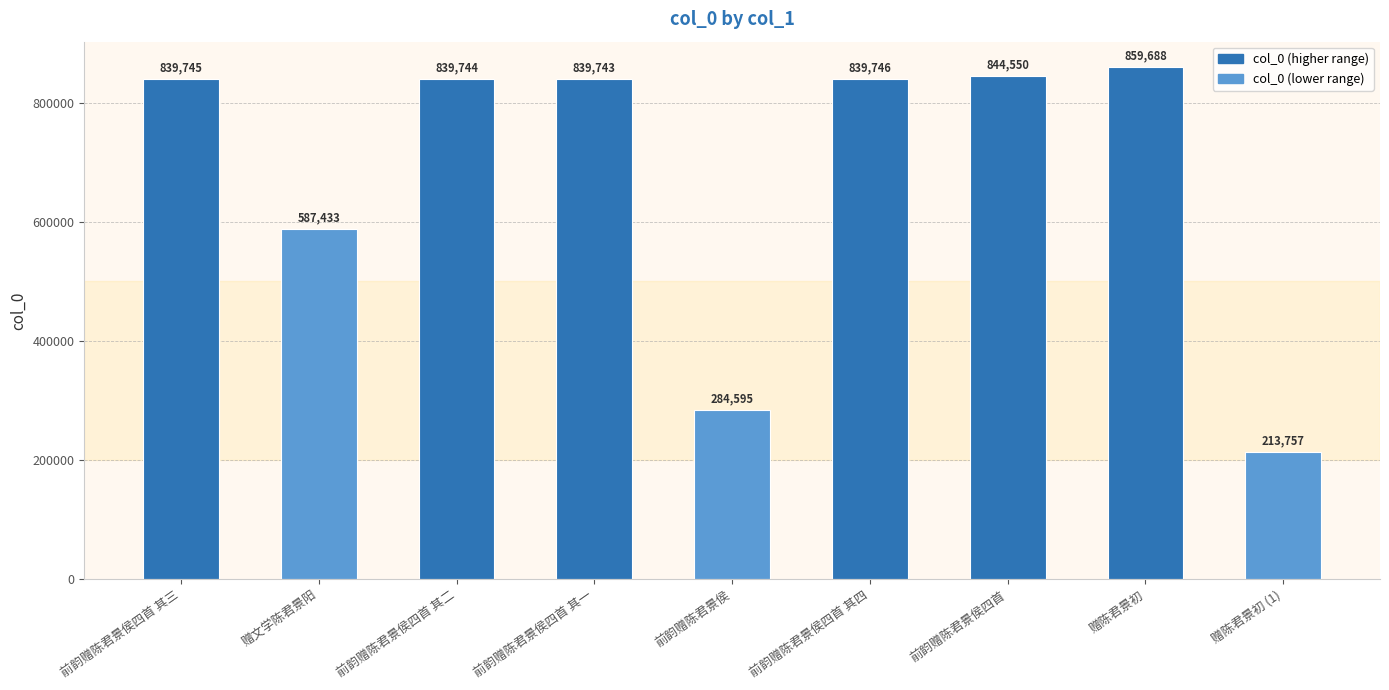

Where does the data first go above 839744?

前韵赠陈君景侯四首 其三